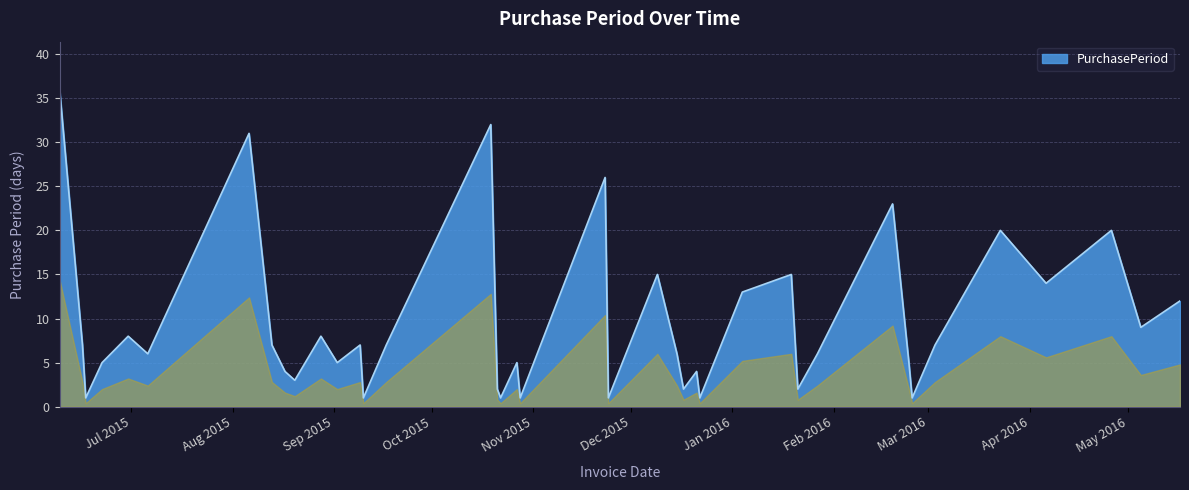

What is the maximum value shown in the chart?

36